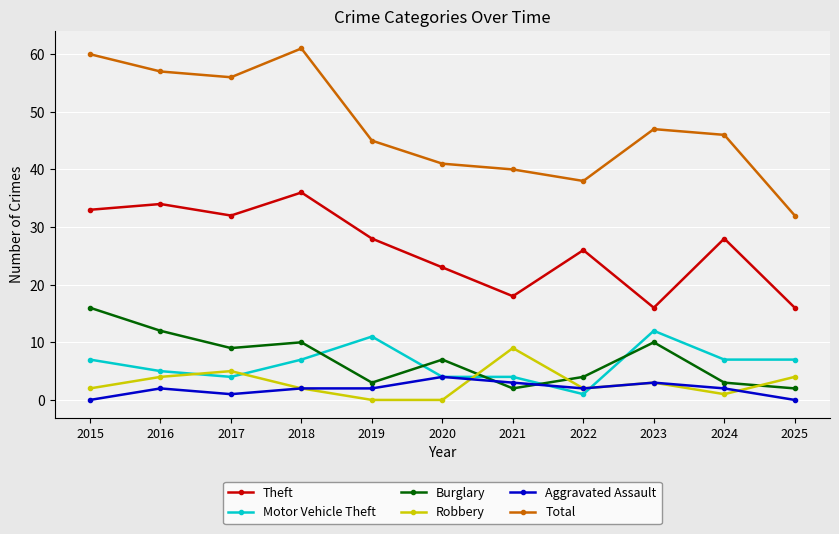

Reading left to right, list all the values displayed in this chart.

Theft: 33	34	32	36	28	23	18	26	16	28	16
Motor Vehicle Theft: 7	5	4	7	11	4	4	1	12	7	7
Burglary: 16	12	9	10	3	7	2	4	10	3	2
Robbery: 2	4	5	2	0	0	9	2	3	1	4
Aggravated Assault: 0	2	1	2	2	4	3	2	3	2	0
Total: 60	57	56	61	45	41	40	38	47	46	32